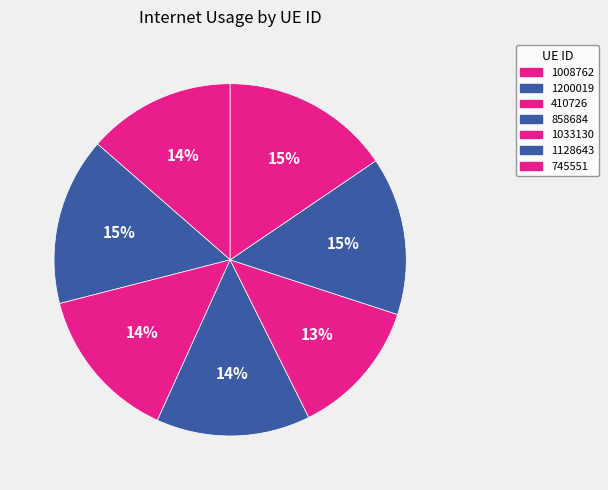

The 1200019 slice represents 15% of the pie. True or false?

True